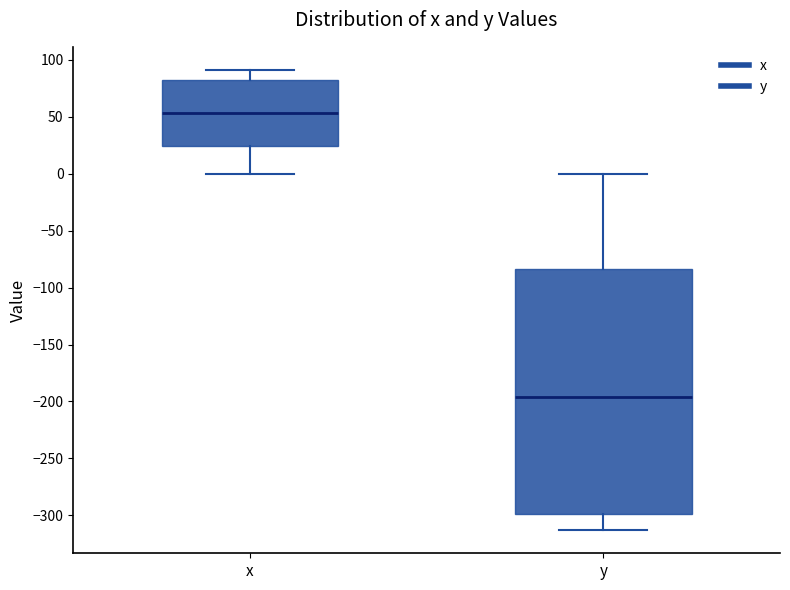

Reading left to right, read every box against the y-axis: the position of its median line, the range the box covers, and the ends of its whiskers. The values are not printed on the chart, so give them approximately, as read against the axis.

x: median 55, box 25 to 80, whiskers 0 to 90
y: median -195, box -300 to -85, whiskers -315 to 0